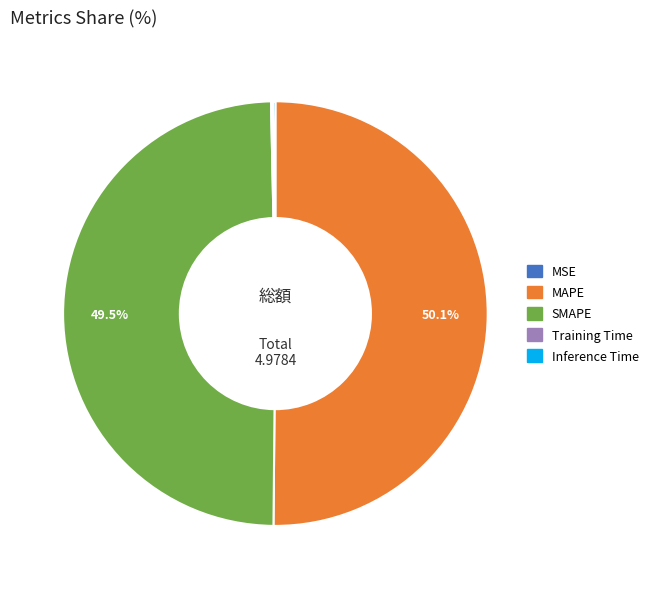

Which slice represents more than half of the pie?

MAPE